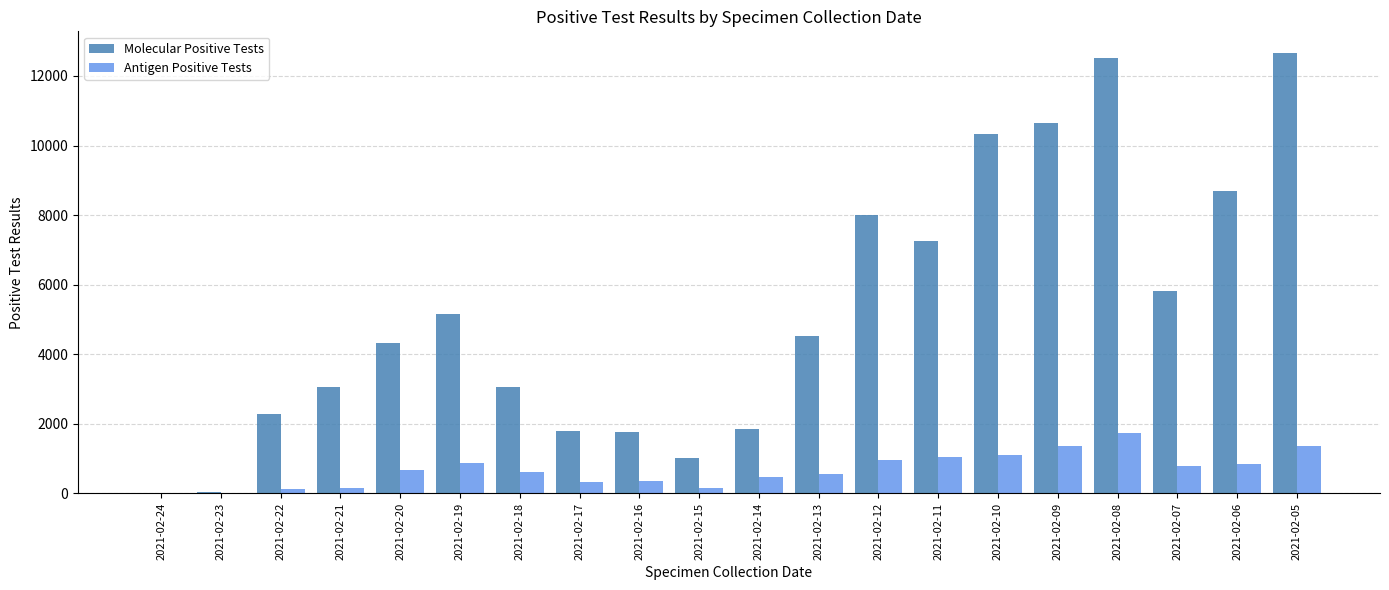

Which series has the largest range (max minus min)?

Molecular Positive Tests